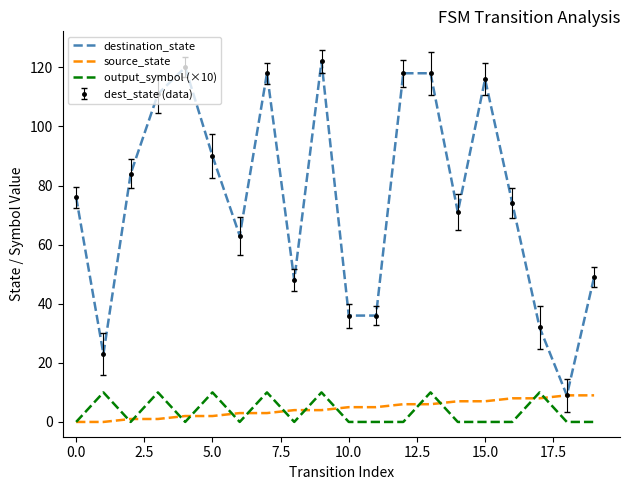

At how many categories does at least one series exceed 48?

14